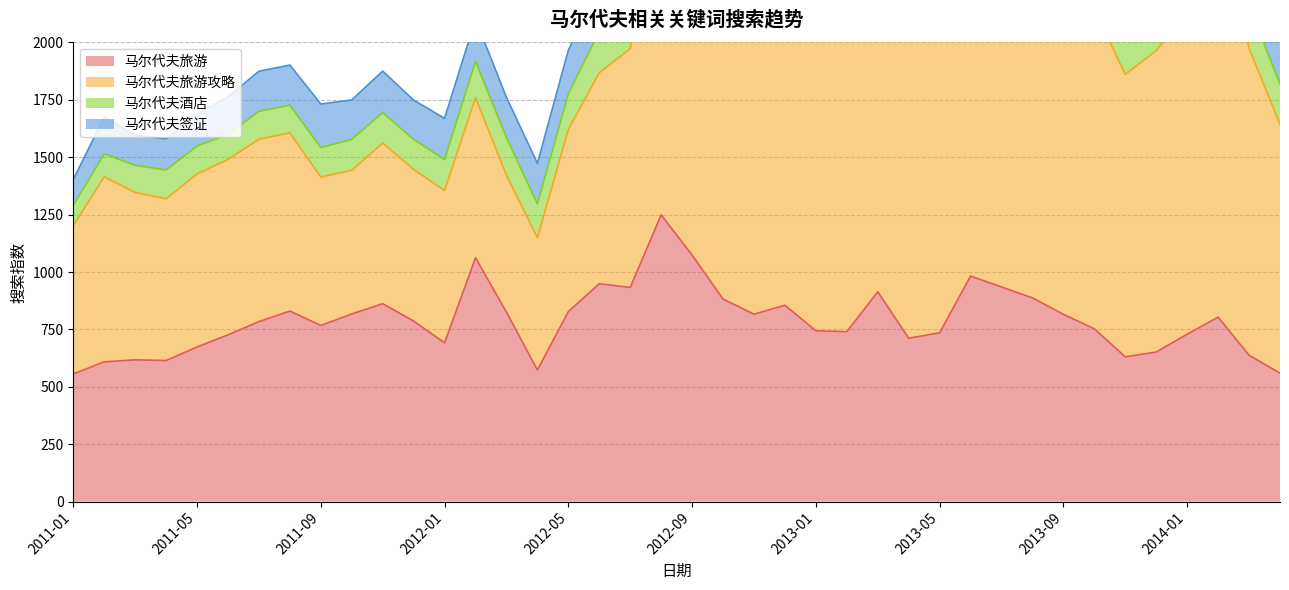

What is the label of the 17th point from the left?

2012-05